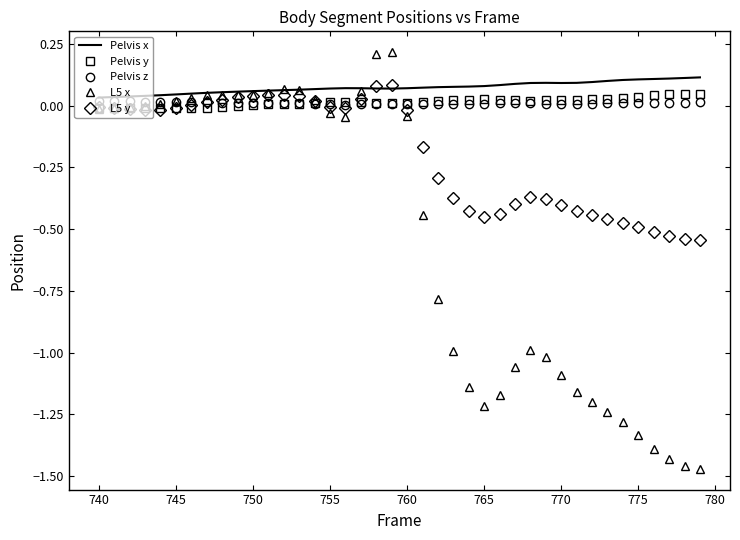

True or false: Pelvis y and Pelvis x intersect in this chart.

False